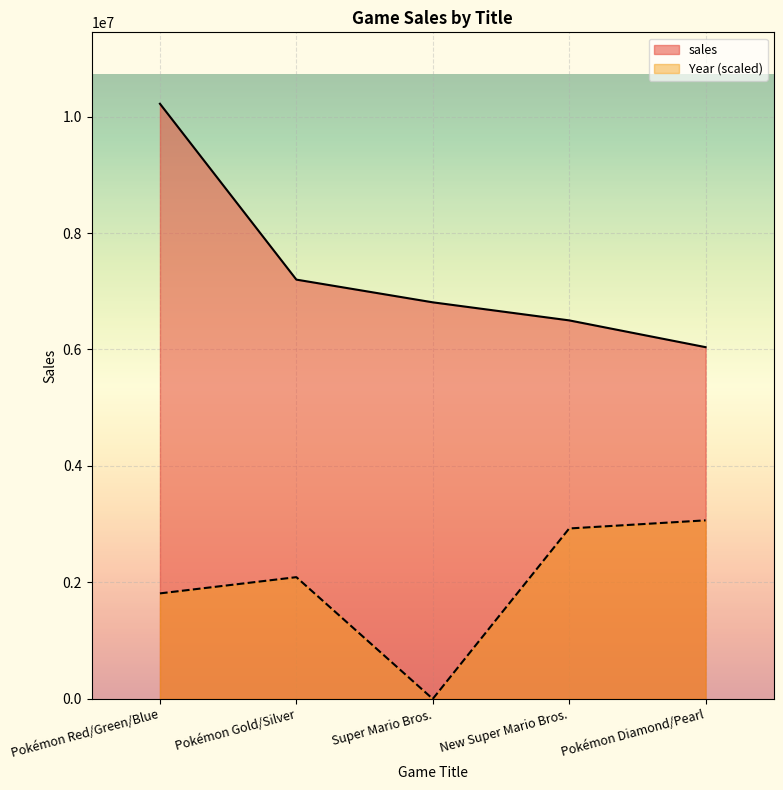

True or false: Year and sales cross at least once.

False